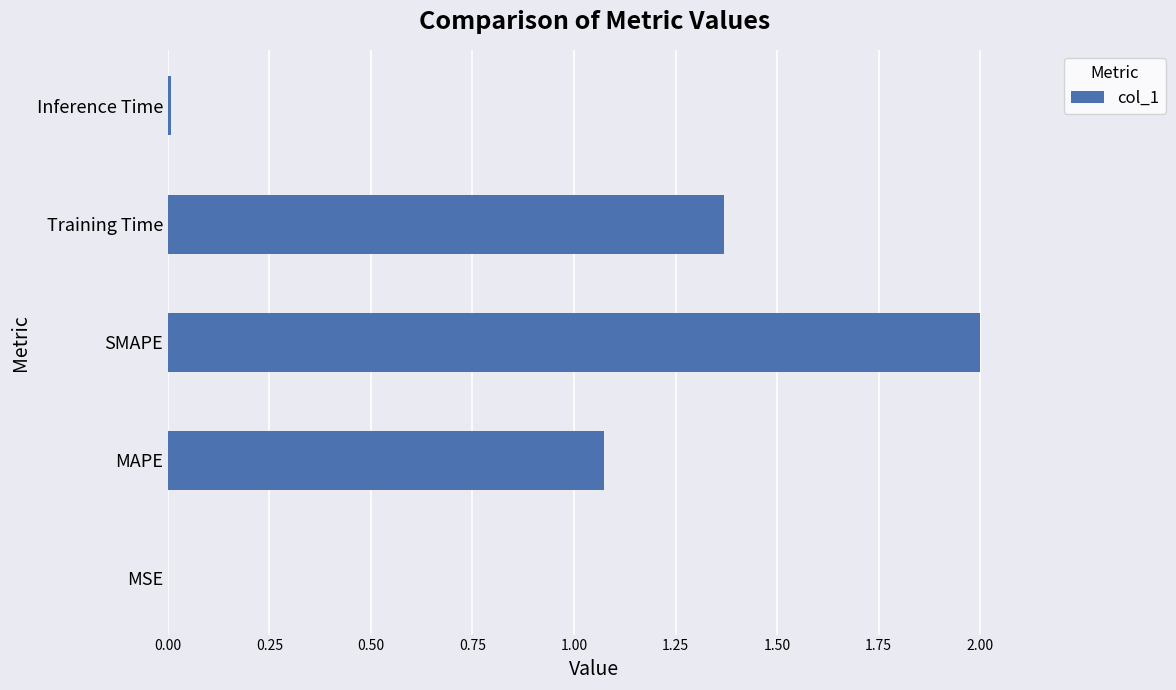

What is the maximum value shown in the chart?

2.0